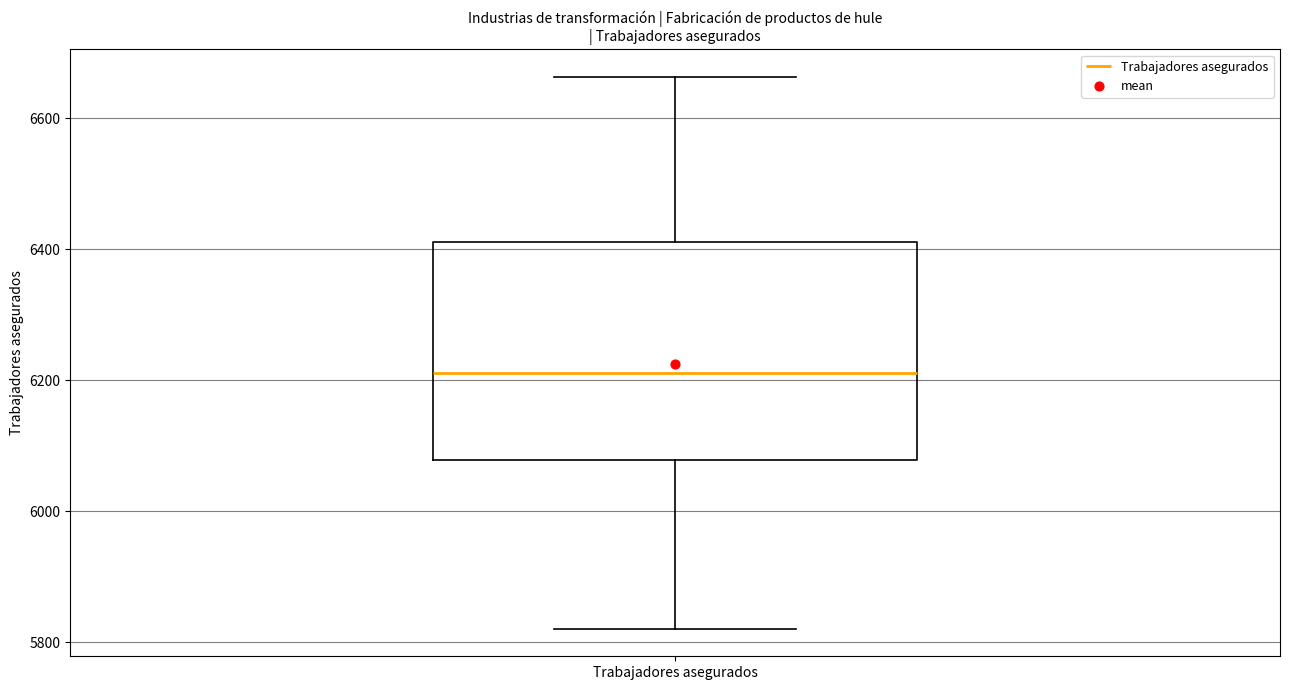

Read this box plot against the y-axis: the position of the median line, the range covered by the box, and the ends of both whiskers. The values are not printed on the chart, so give them approximately, as read against the axis.

median 6220, box 6080 to 6420, whiskers 5820 to 6660